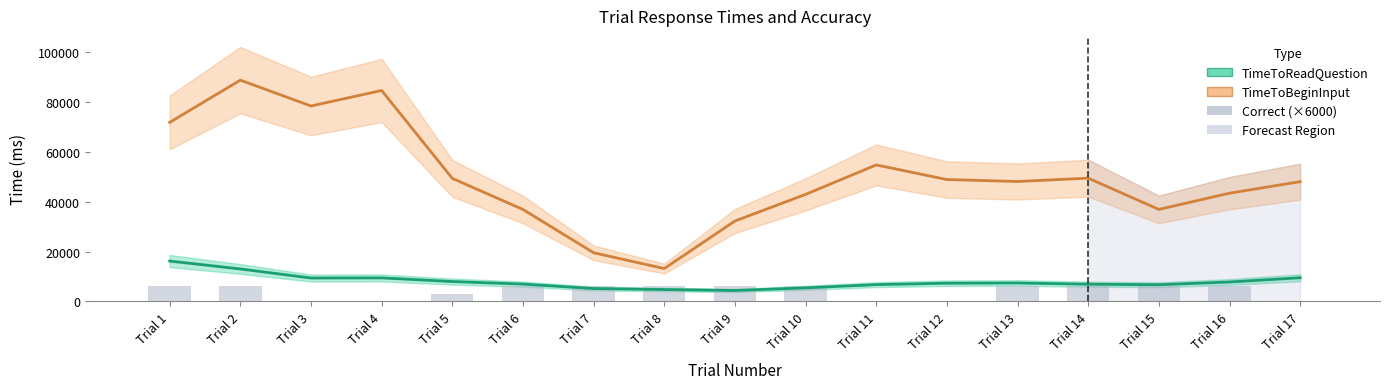

Are the bars grouped side by side (vs. stacked)?

Yes